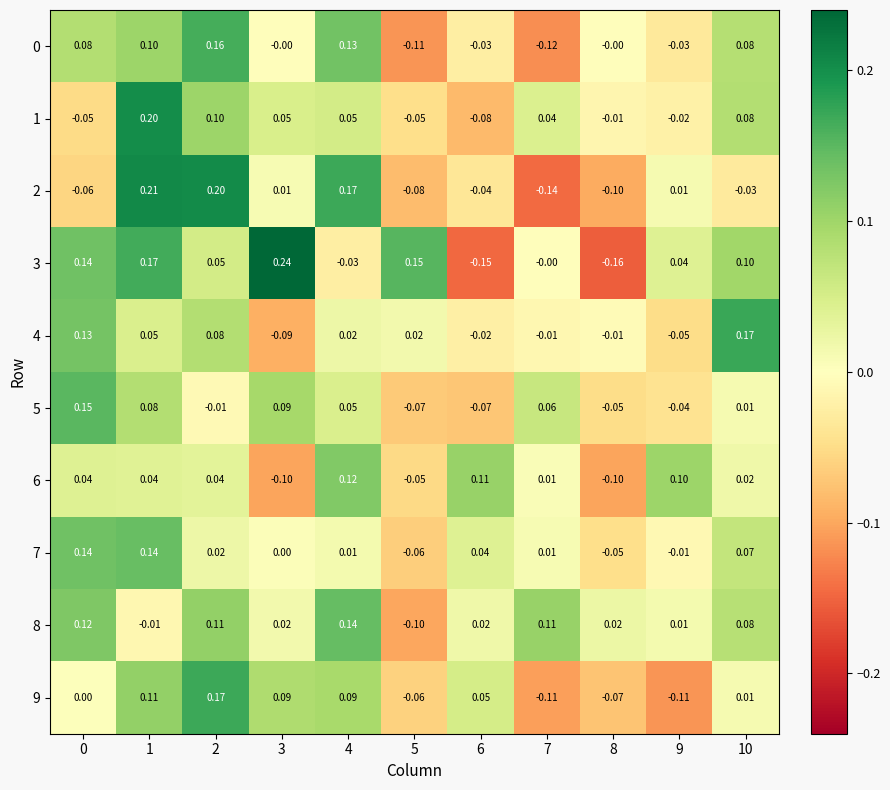

Is the value of 6 at 4 greater than the value of 9 at 5?

Yes